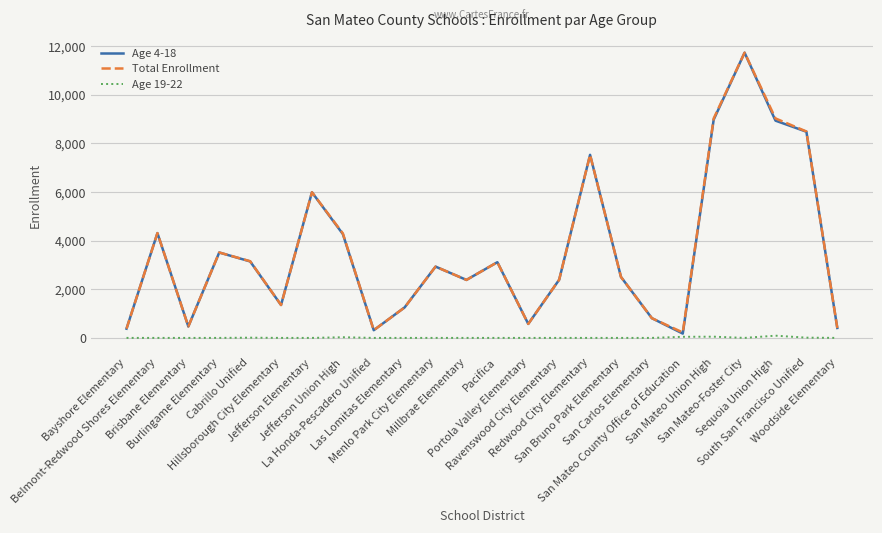

Count the number of data series in this chart.

3